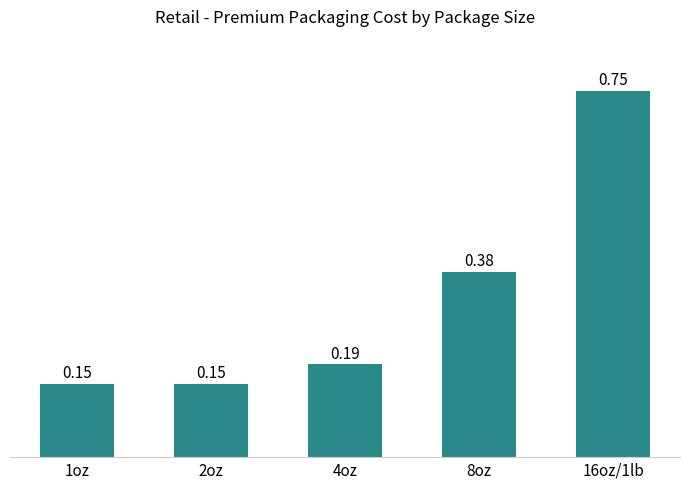

Between 4oz and 16oz/1lb, which is larger?

16oz/1lb